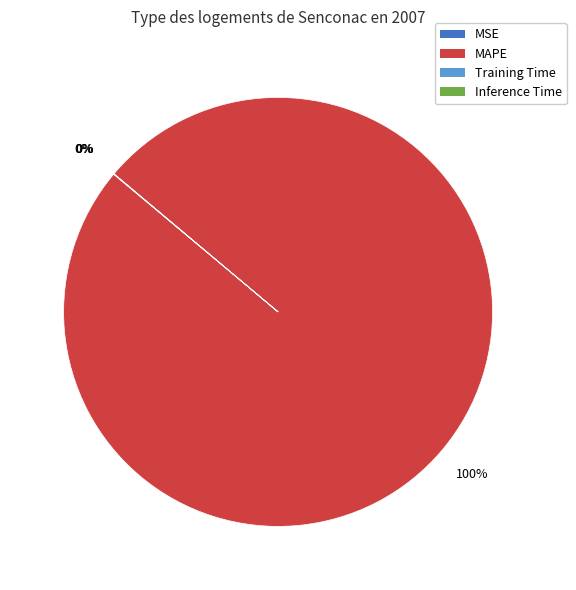

Which category accounts for the majority?

MAPE